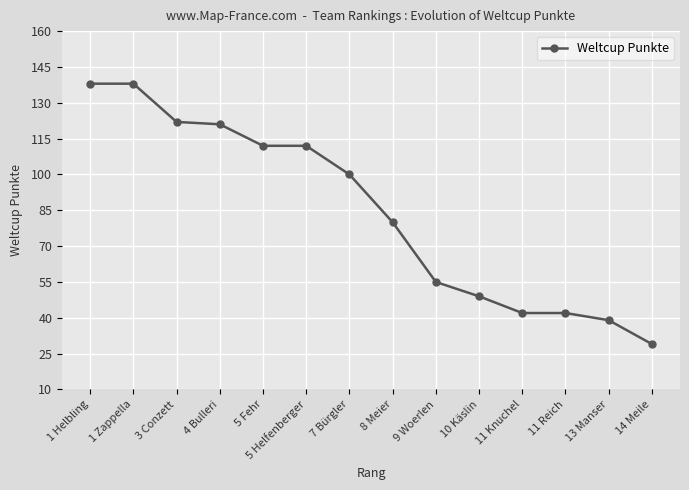

Read the value at 13 Manser.

39